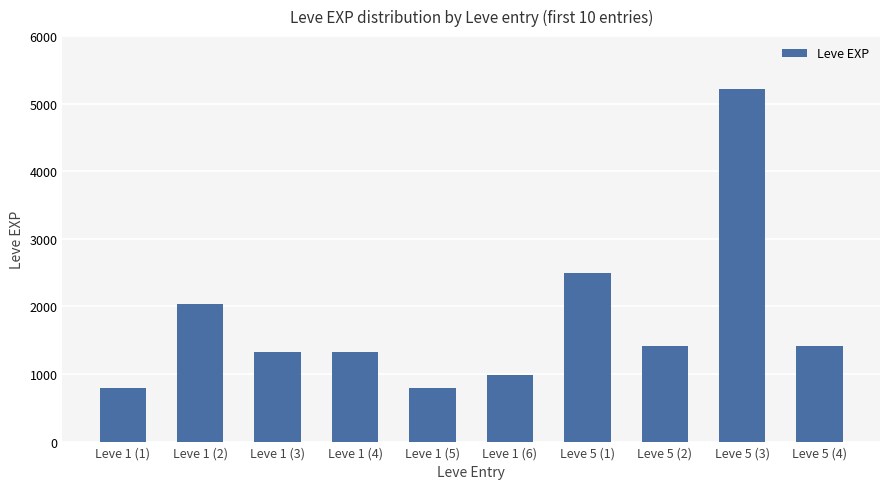

What is the smallest value displayed?

800